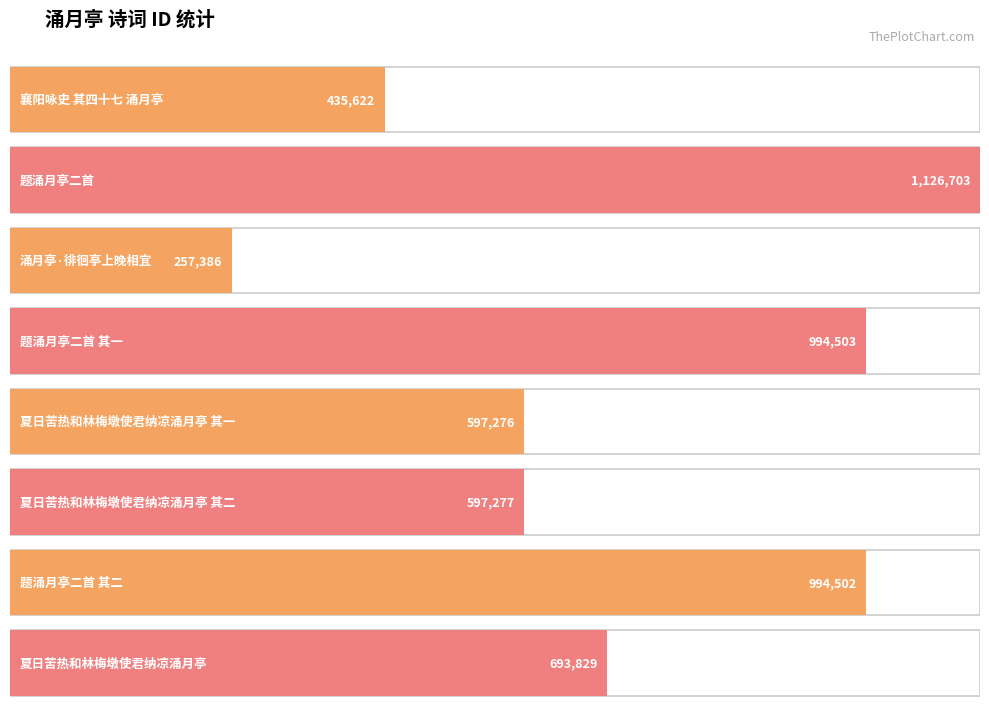

What is the label of the 5th bar from the left?

夏日苦热和林梅墩使君纳凉涌月亭 其一